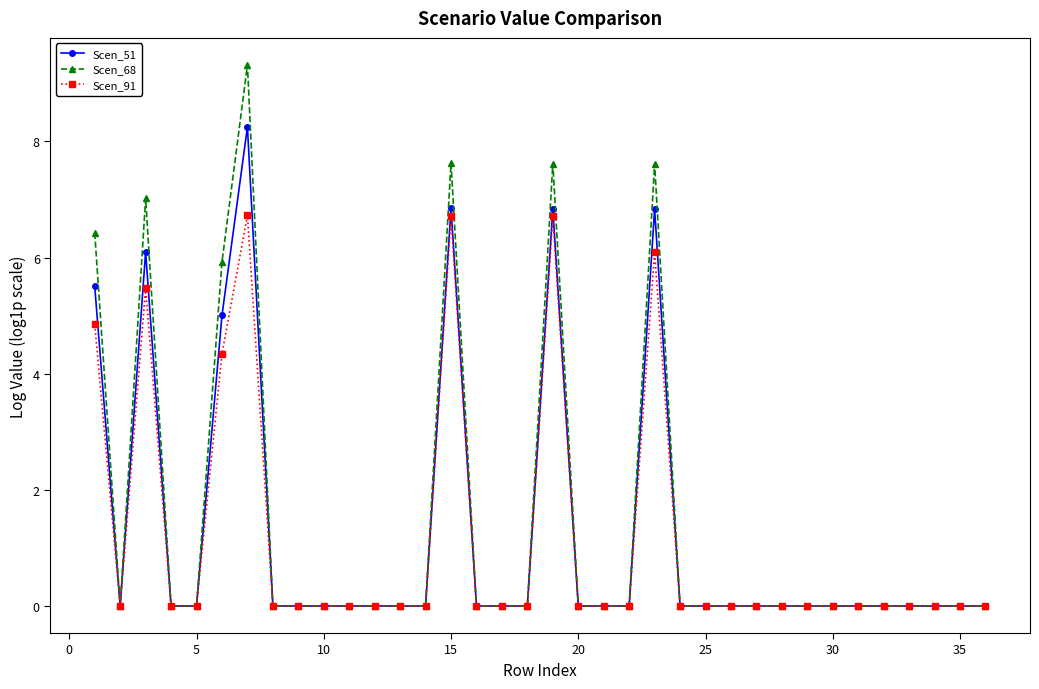

What is the average value of the Scen_91 series?

1.1